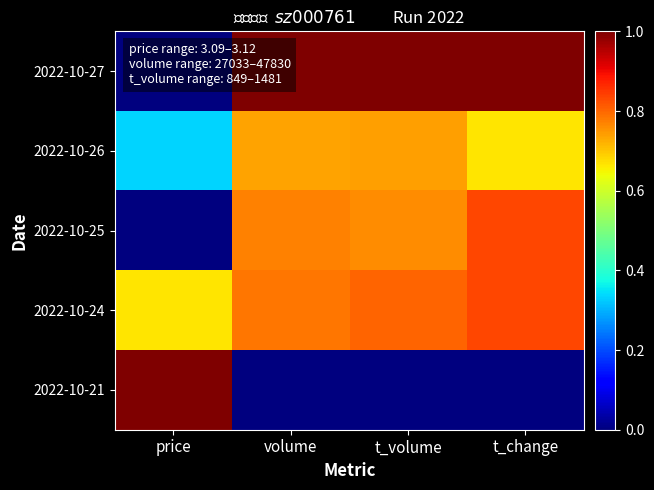

At which category is the sum across all series the highest?

t_change